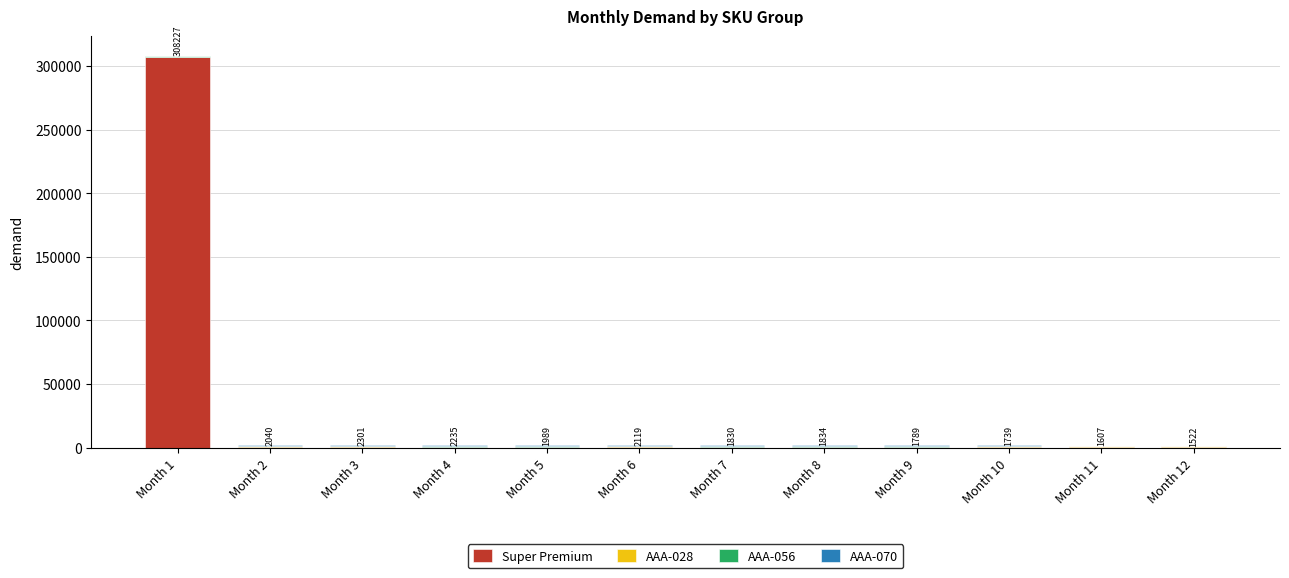

Are the bars grouped side by side (vs. stacked)?

No